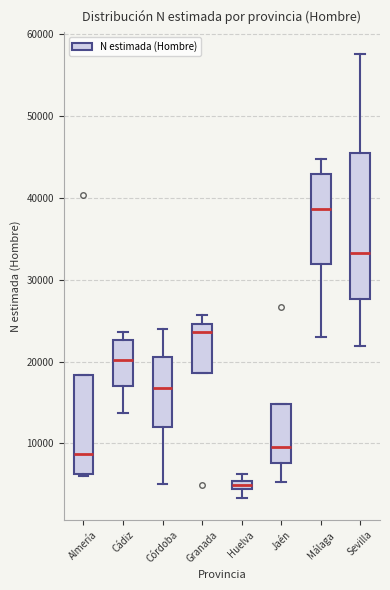

Which box's median line is the highest?

Málaga